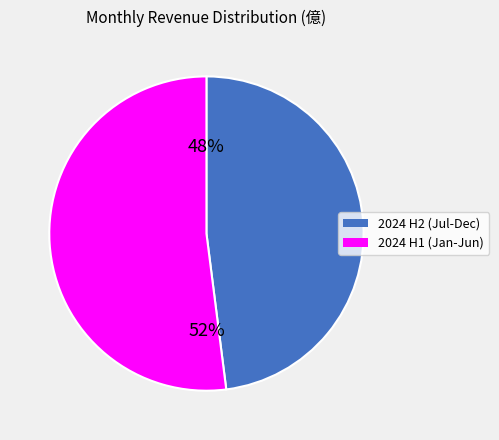

Does any single category account for the majority?

Yes